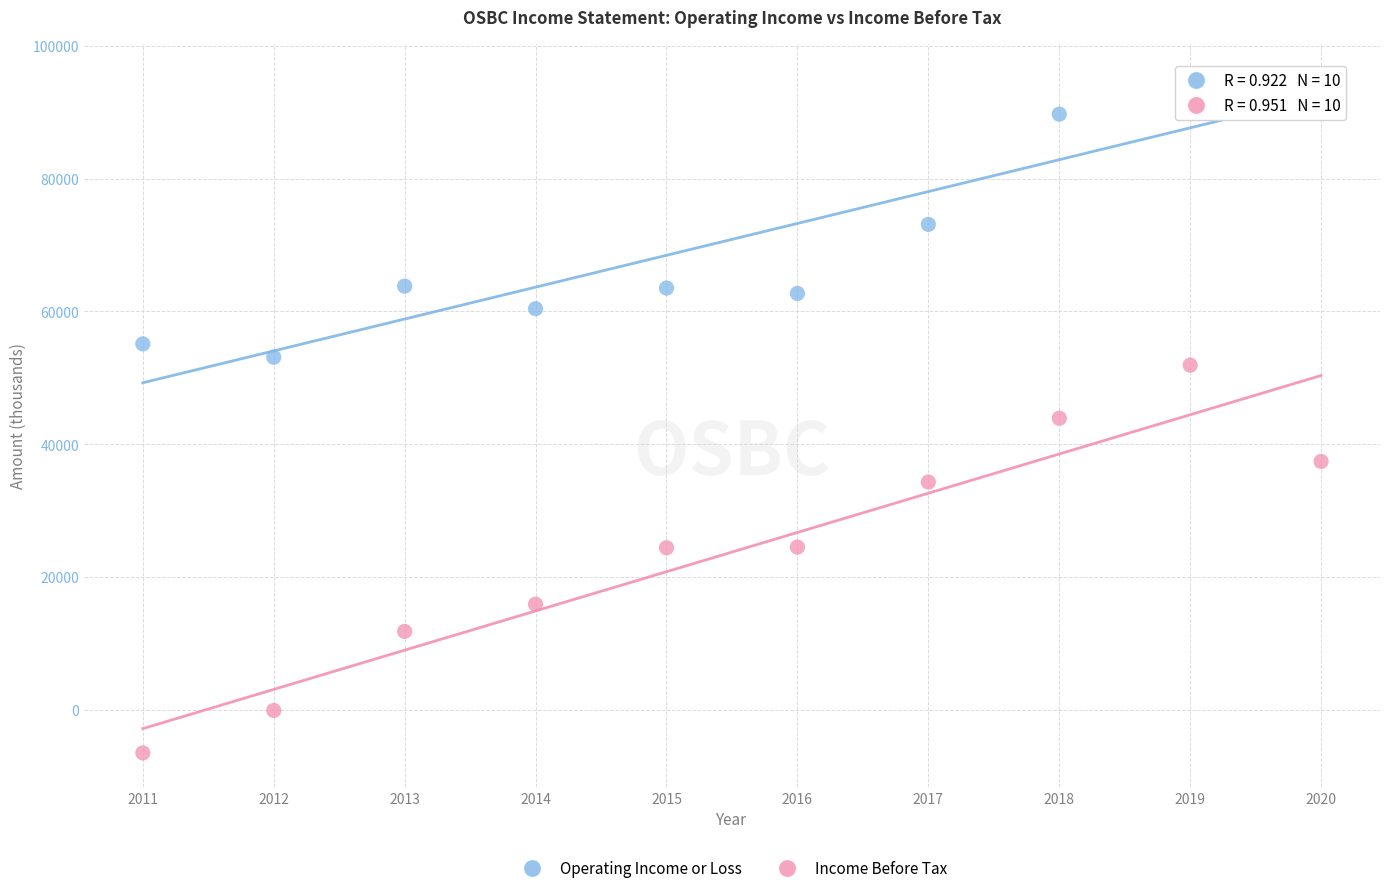

Across all data points, what is the range of Y values (max minus min)?

101700